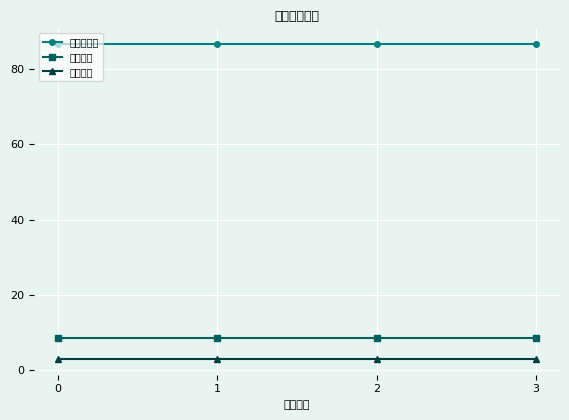

What is the value of the 股票总仓位 point at the 1st from the left?

86.6